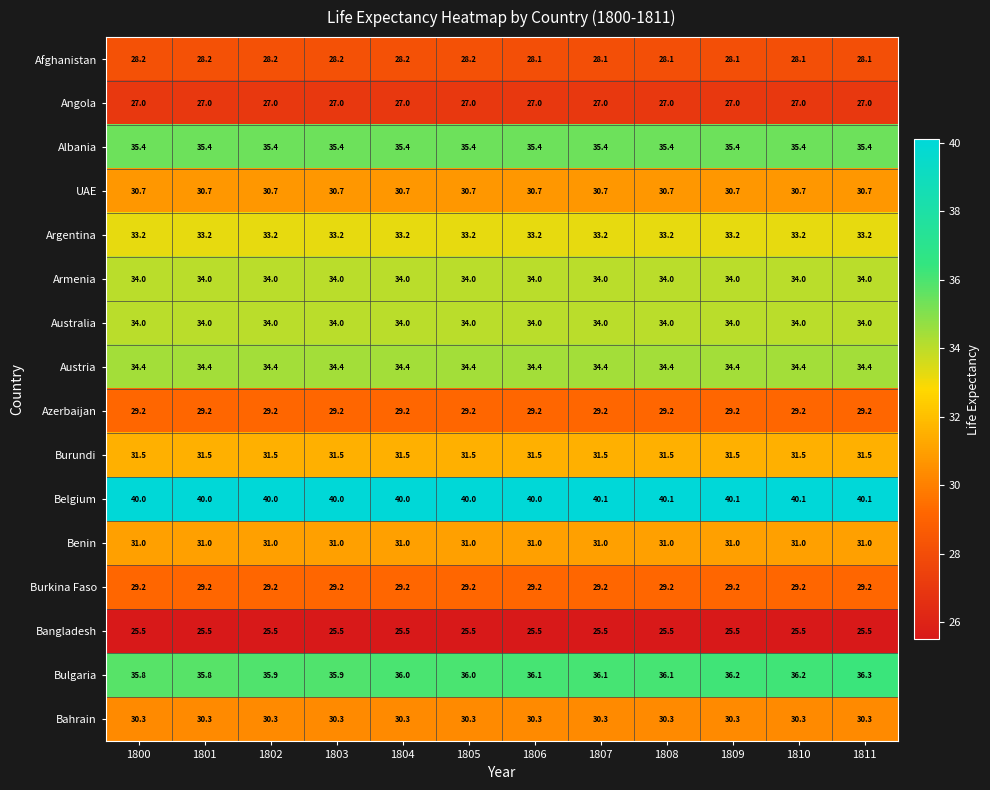

Is the value of Belgium at 1810 greater than the value of Bahrain at 1805?

Yes